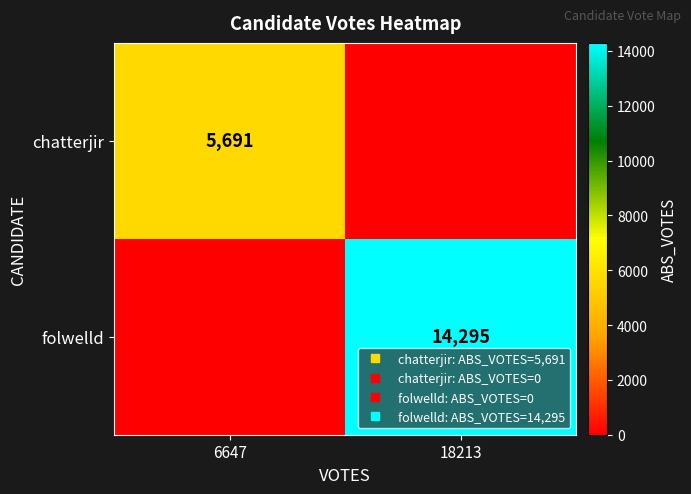

At which category is the sum across all series the highest?

18213